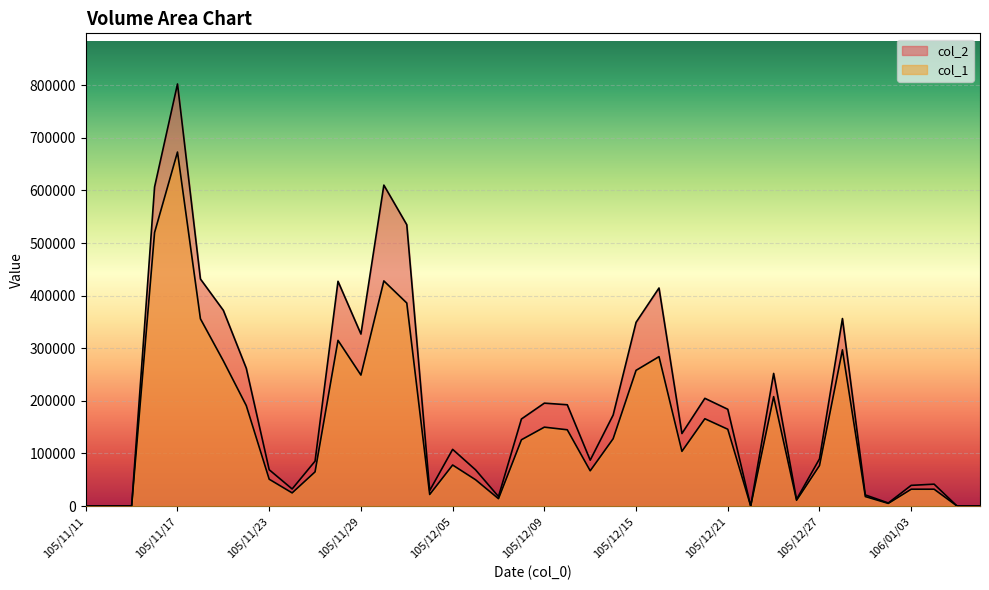

The value of col_2 at 105/12/23 is 170654. True or false?

False